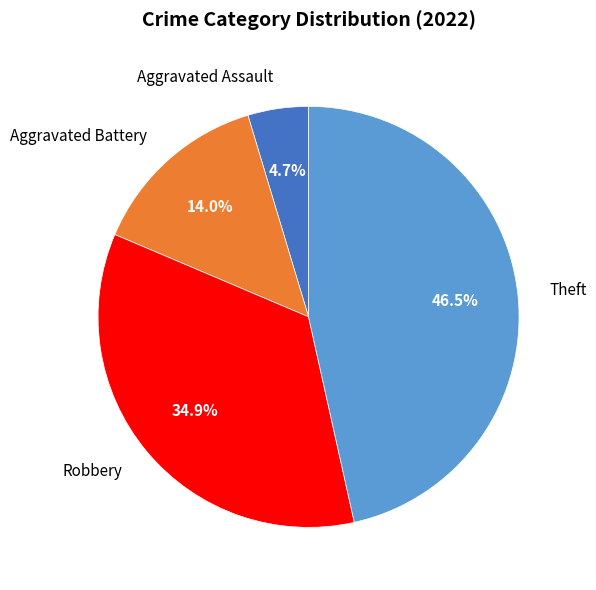

Rank the categories by value from lowest to highest.

Aggravated Assault, Aggravated Battery, Robbery, Theft